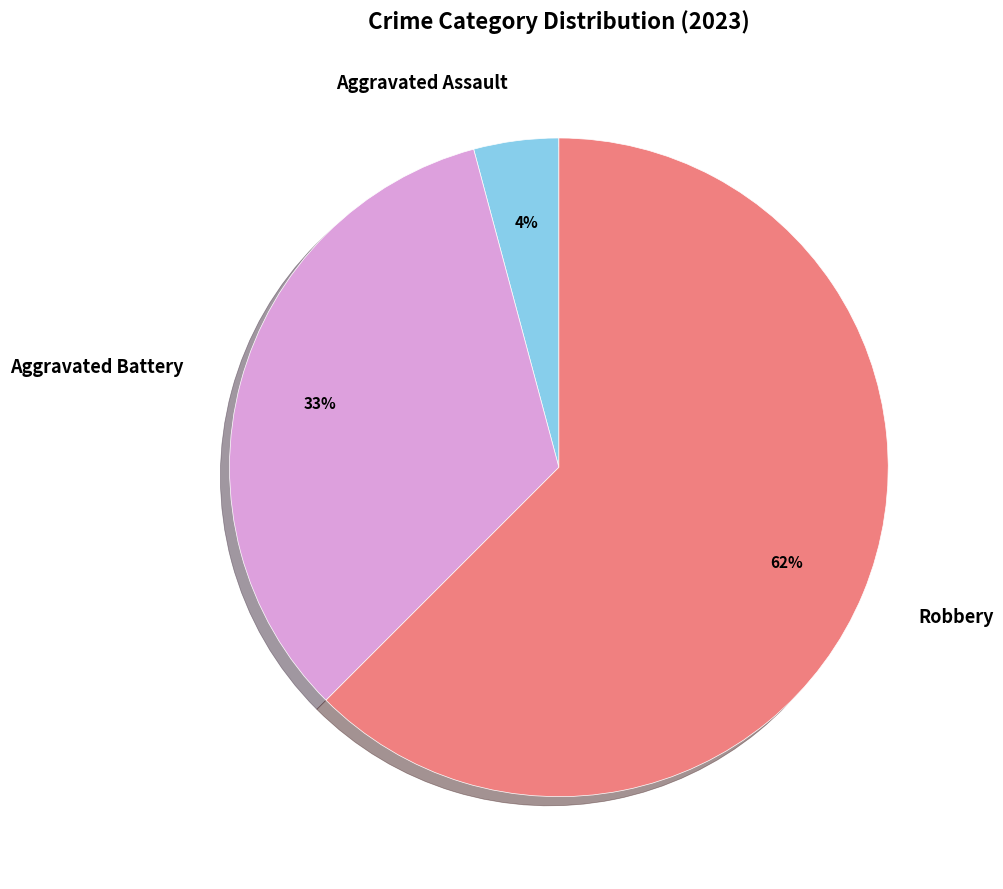

Is there any slice that represents more than half of the pie?

Yes